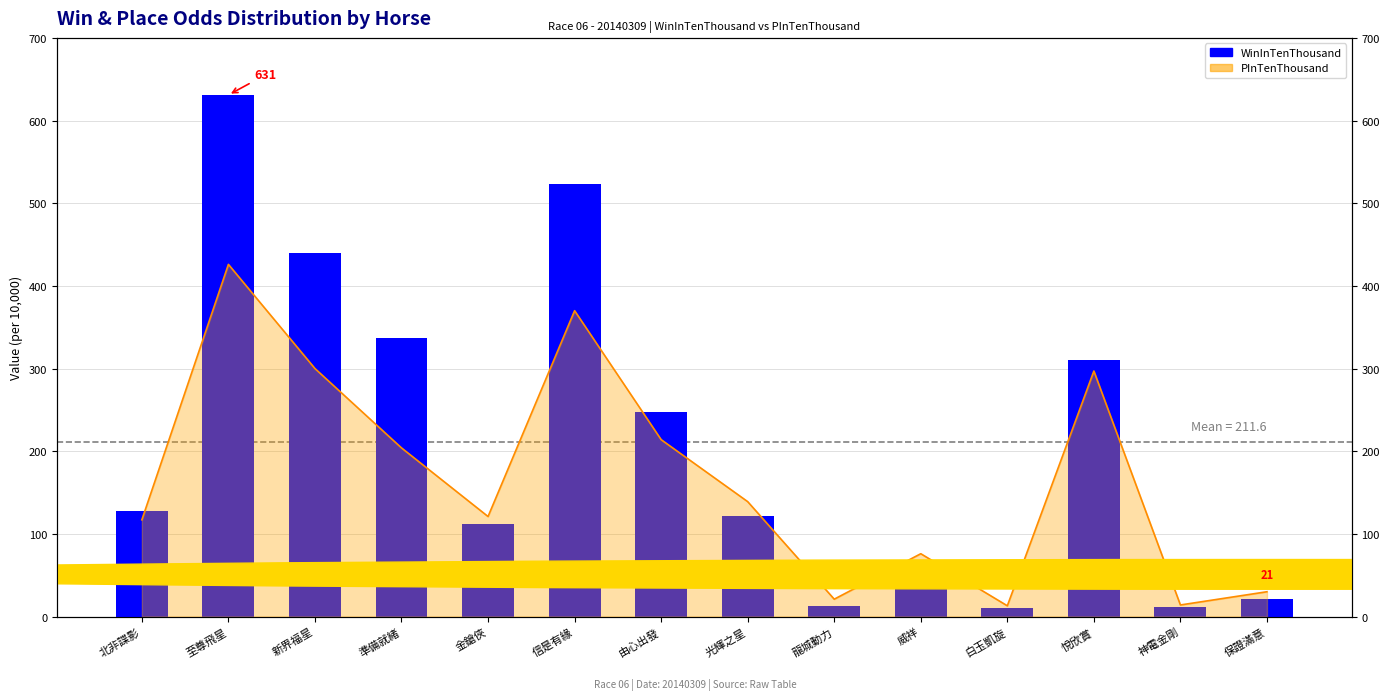

Rank the categories by value from lowest to highest.

白玉凱旋, 神電金剛, 龍城動力, 保證滿意, 威祥, 金鎗俠, 光輝之星, 北非諜影, 由心出發, 悅欣賞, 準備就緒, 新界福星, 信是有緣, 至尊飛星